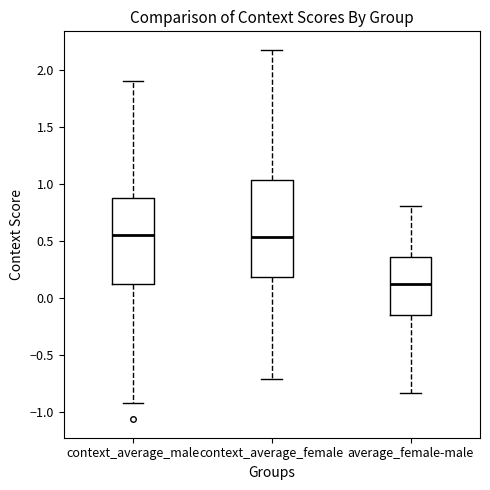

Where is the upper edge of the box for average_female-male on the y-axis? The values are not printed on the chart, so give them approximately, as read against the axis.

0.35